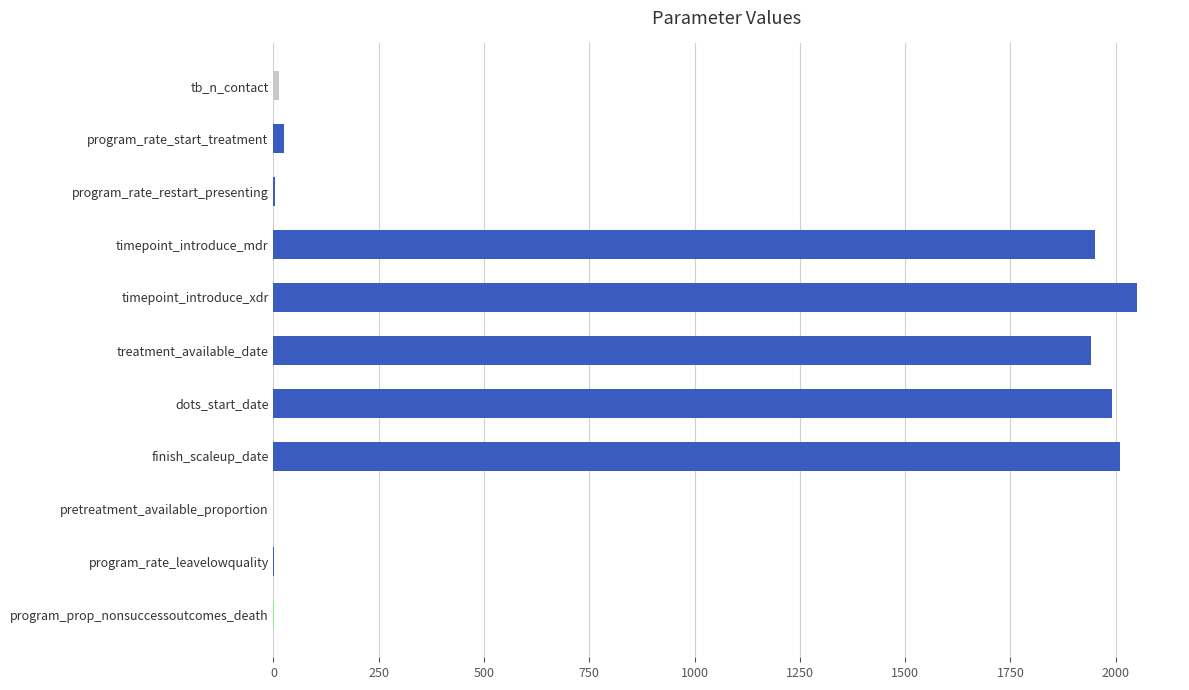

The value at timepoint_introduce_xdr is 3458.7. True or false?

False